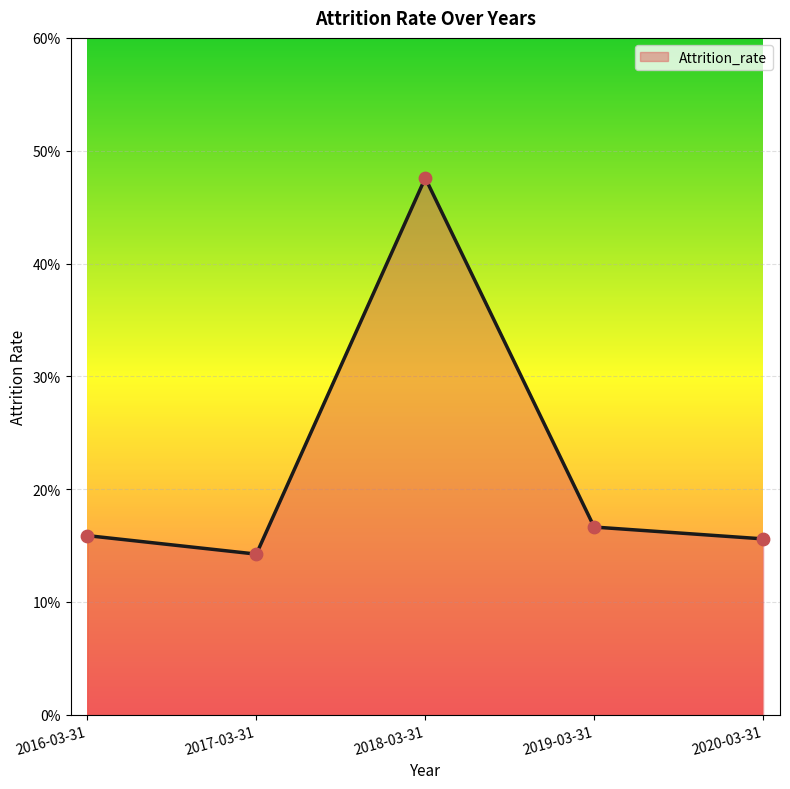

Which has a higher value, 2019-03-31 or 2020-03-31?

2019-03-31